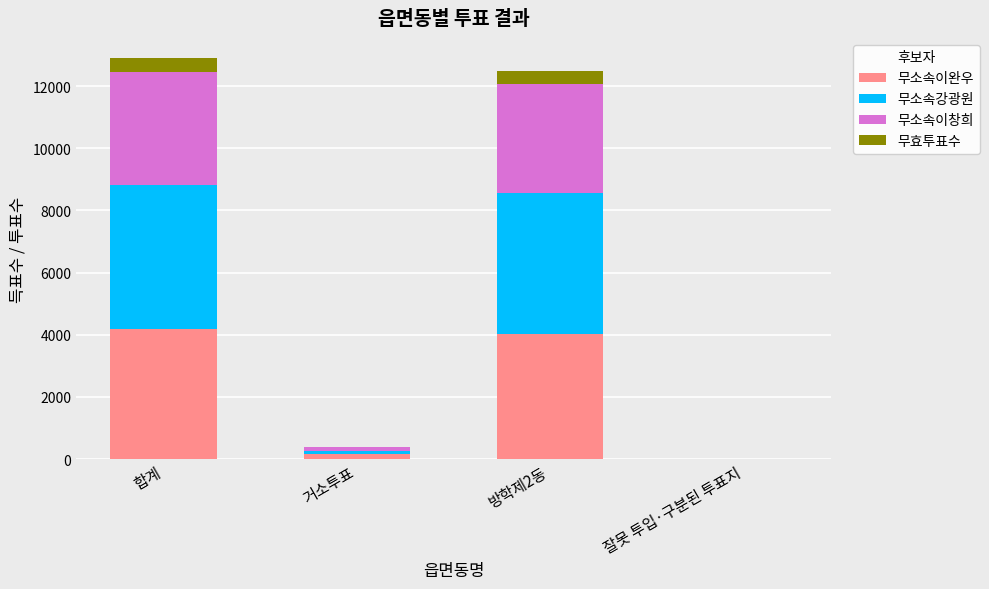

The 무소속이완우 series shows 4199 at 합계. True or false?

True